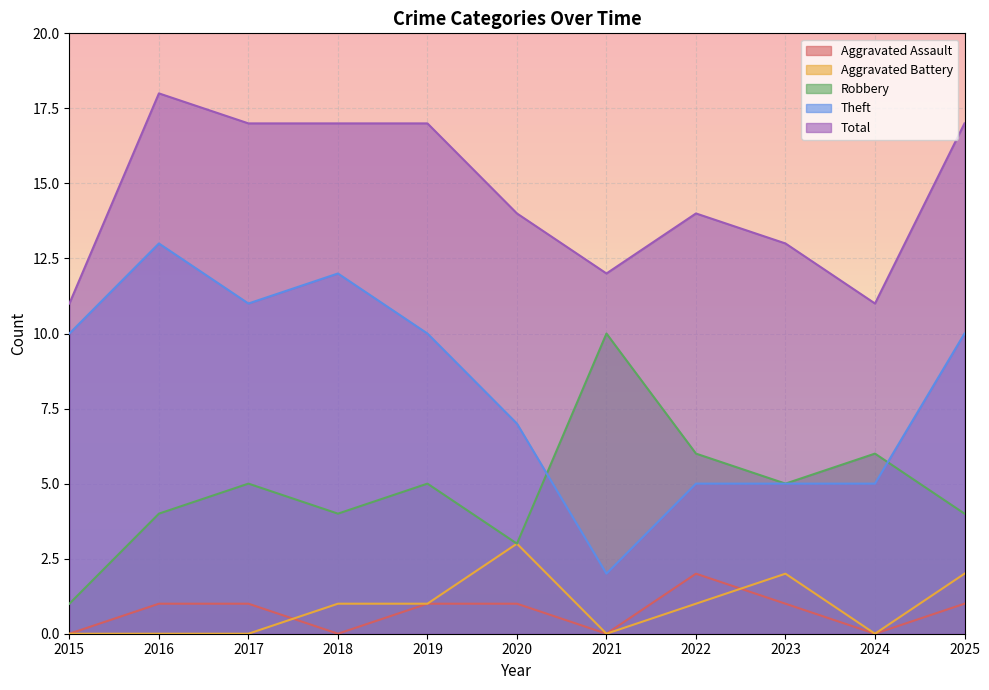

What is the value of the Total point at the 5th from the left?

17